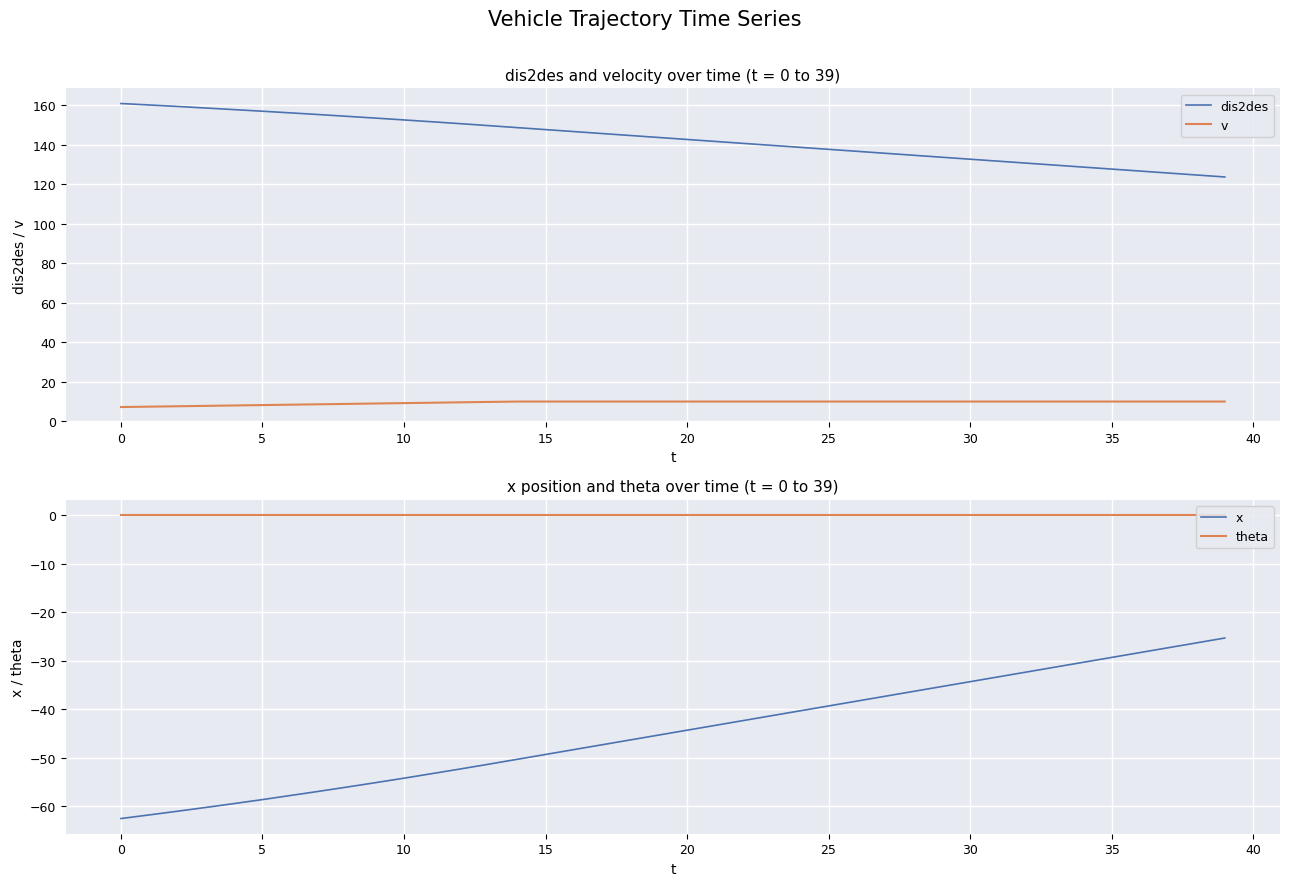

True or false: x and dis2des intersect in this chart.

False